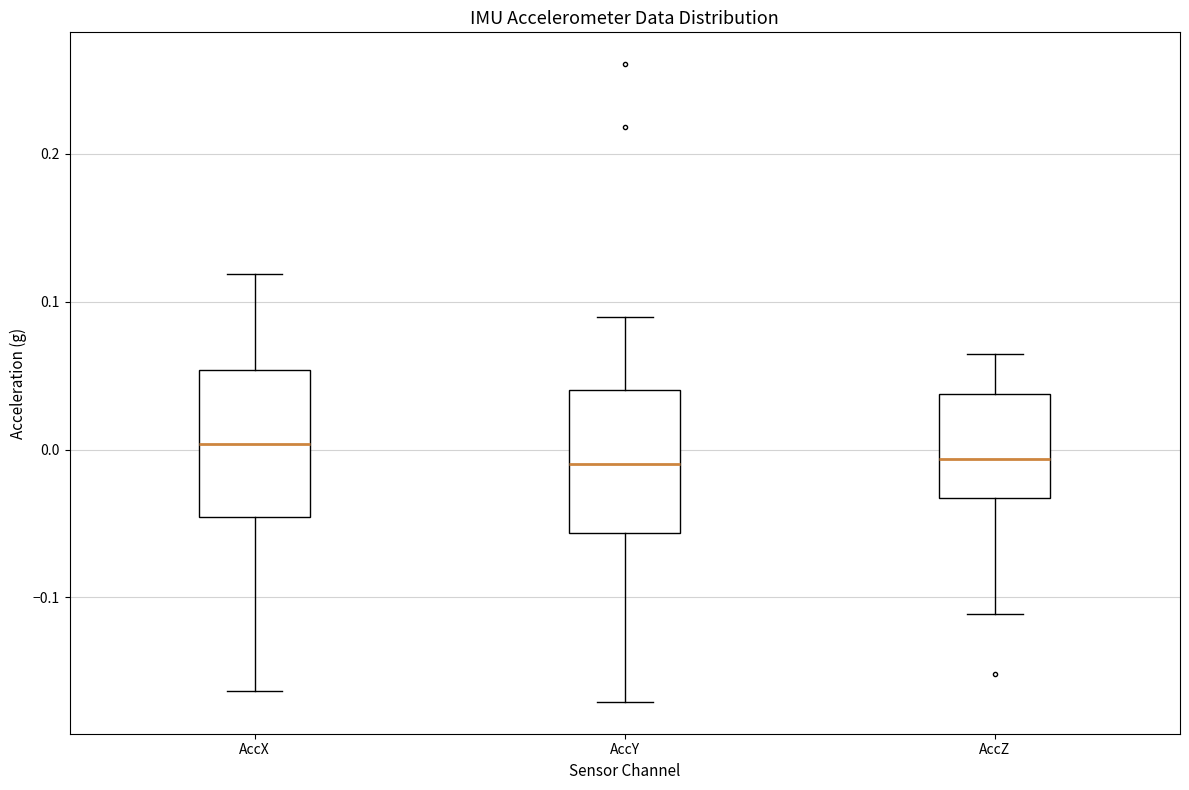

Reading left to right, transcribe this box plot: for each box, give where its median line is, the range the box spans, and where its two whiskers end, as read against the y-axis. The values are not printed on the chart, so give them approximately, as read against the axis.

AccX: median 0.00, box -0.05 to 0.05, whiskers -0.16 to 0.12
AccY: median -0.01, box -0.06 to 0.04, whiskers -0.17 to 0.09
AccZ: median -0.01, box -0.03 to 0.04, whiskers -0.11 to 0.06